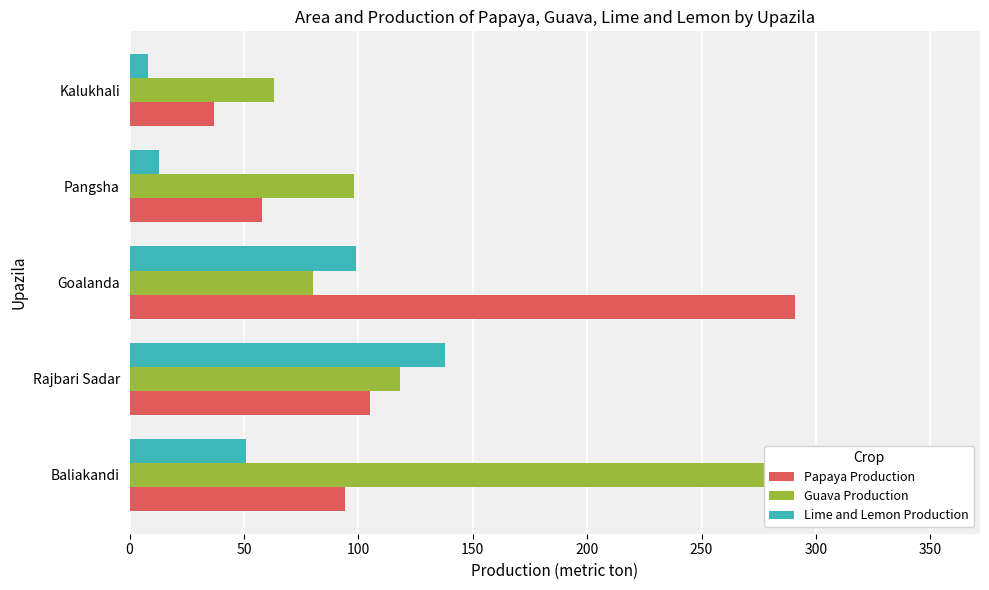

Which series has the largest total across all categories?

Guava Production